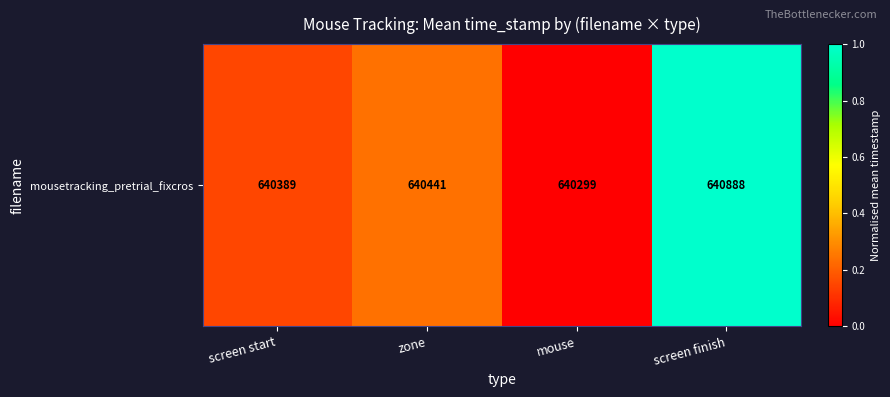

Reading left to right, list all the values displayed in this chart.

0.2	0.2	0.0	1.0